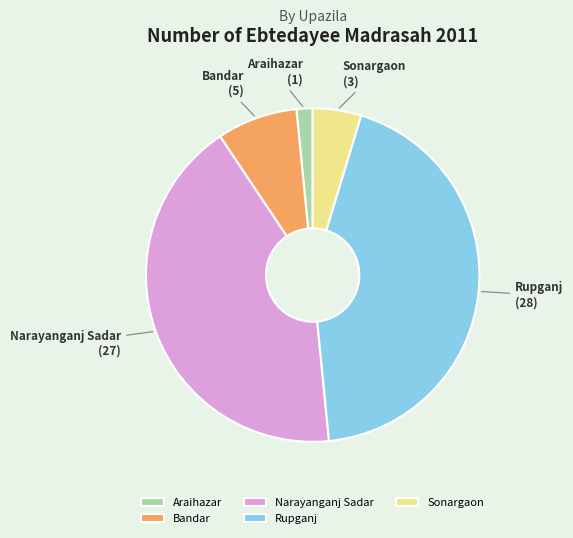

Does any single category account for the majority?

No